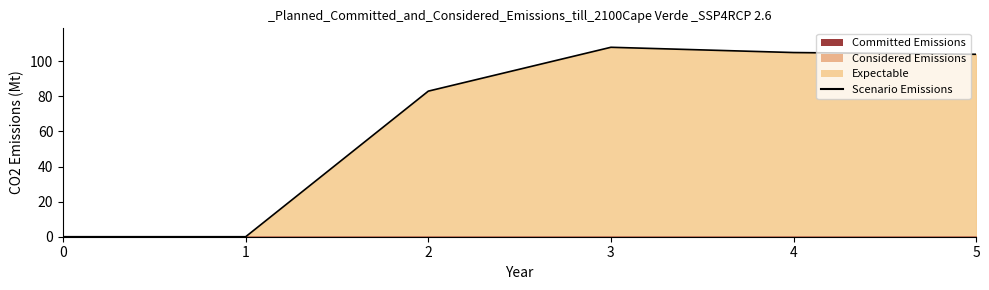

True or false: the data shows 22 at 5.

False